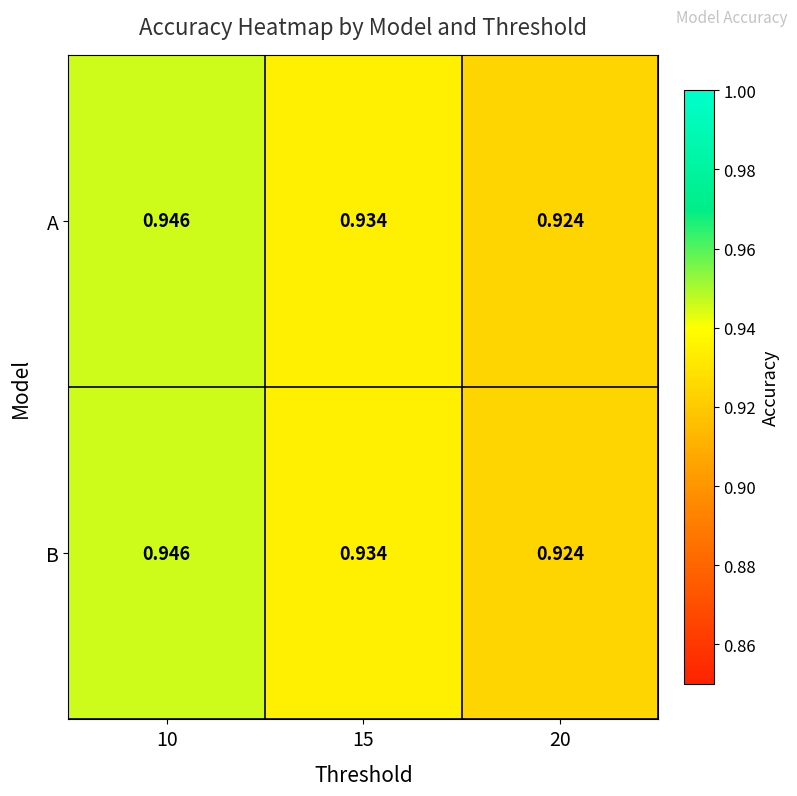

Which has a higher value, 10 or 20?

10